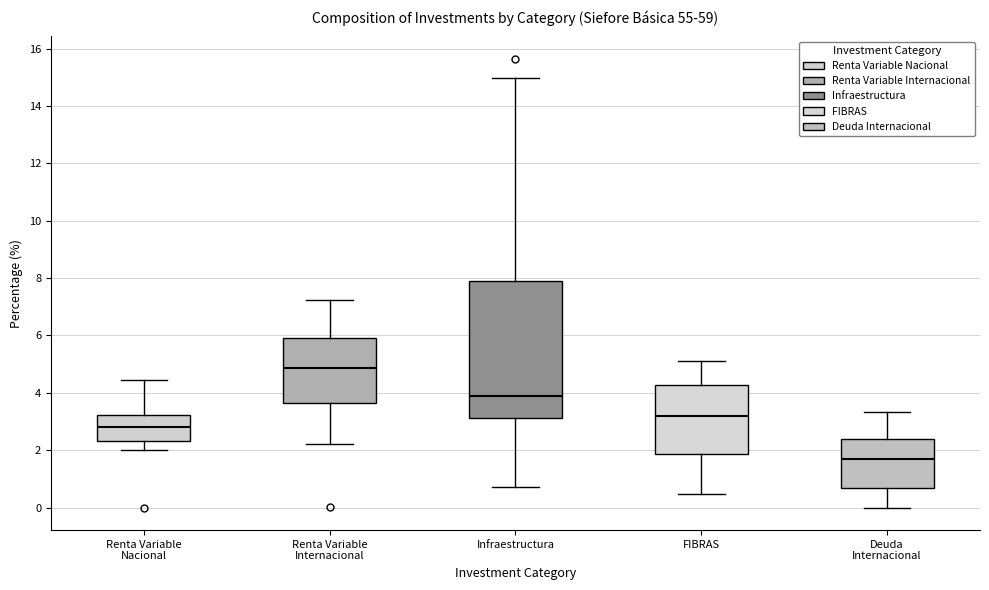

Where is the lower edge of the box for Infraestructura on the y-axis? The values are not printed on the chart, so give them approximately, as read against the axis.

3.2